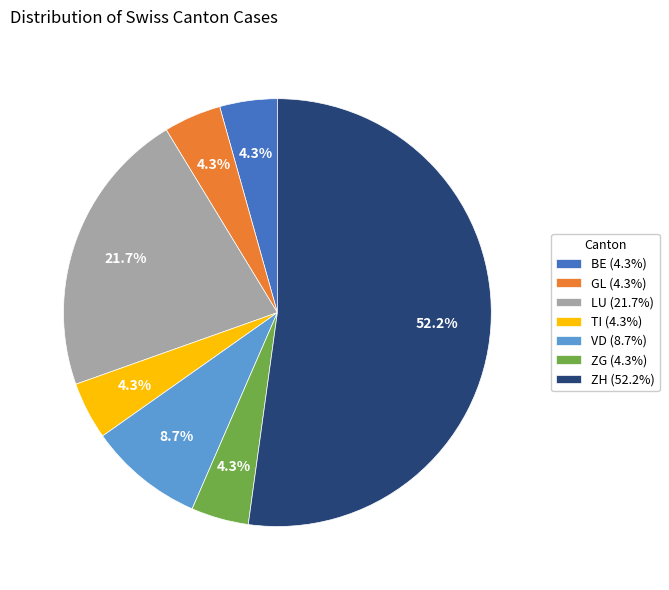

What percentage is NOT represented by VD (8.7%)?

91.3%